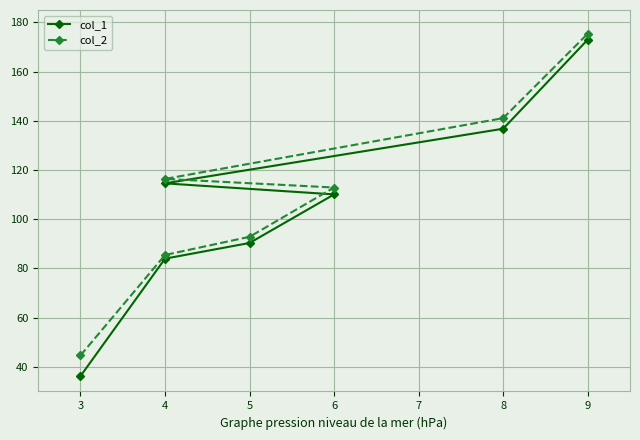

How many data points in col_1 are less than 110?

3